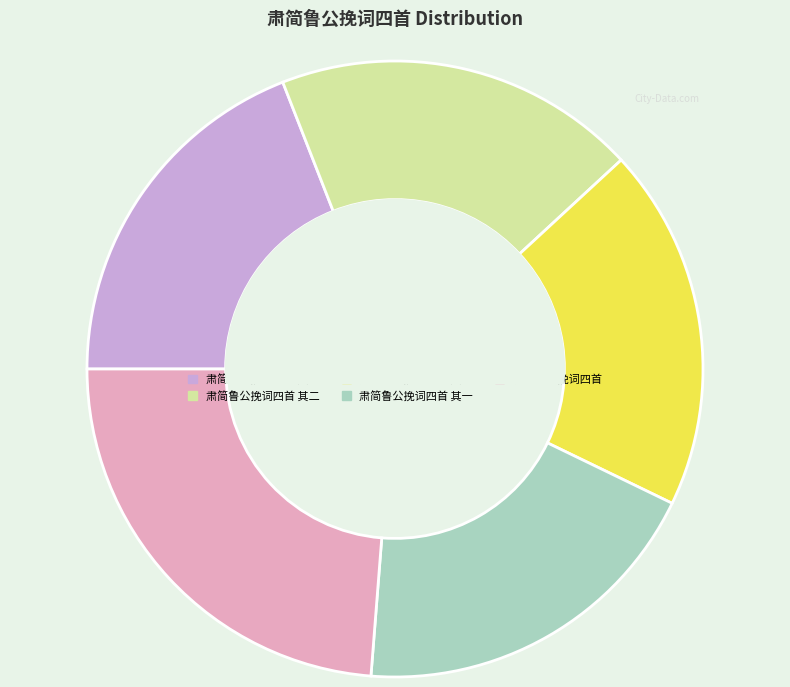

Count the number of slices in the pie.

5